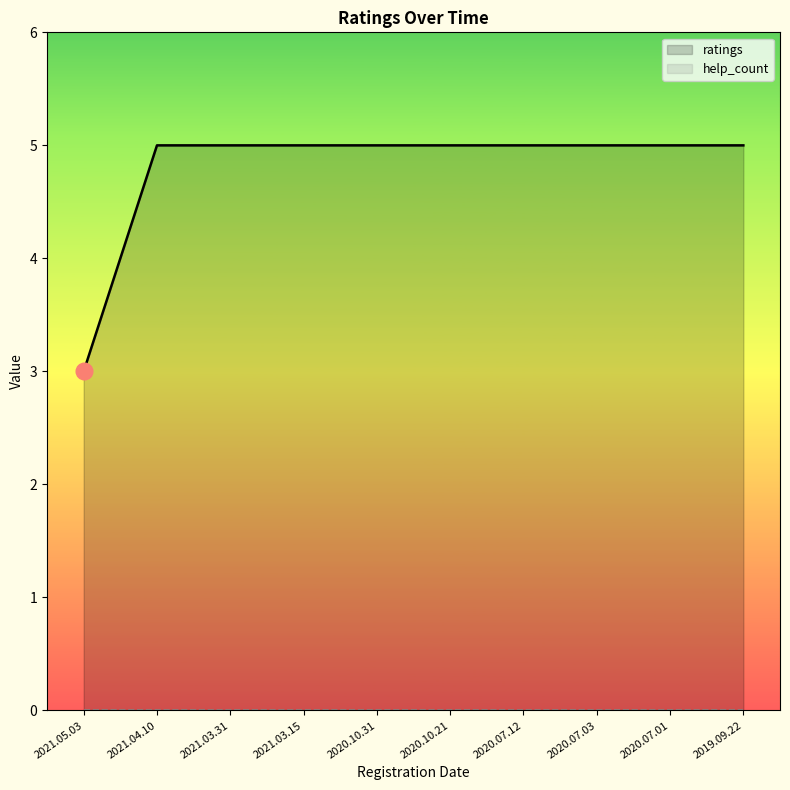

The help_count series shows 0 at 2019.09.22. True or false?

True